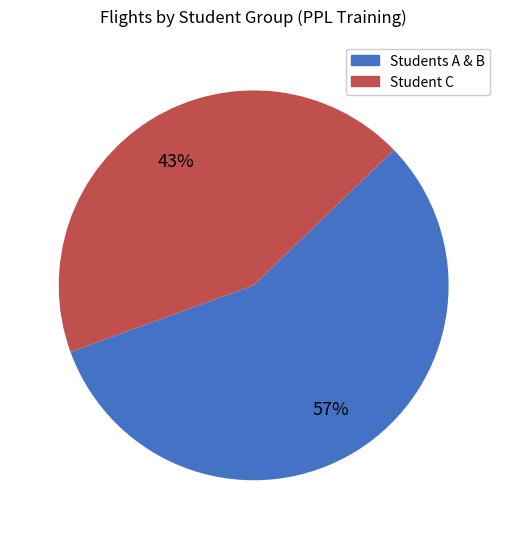

Which slice is the smallest?

Student C